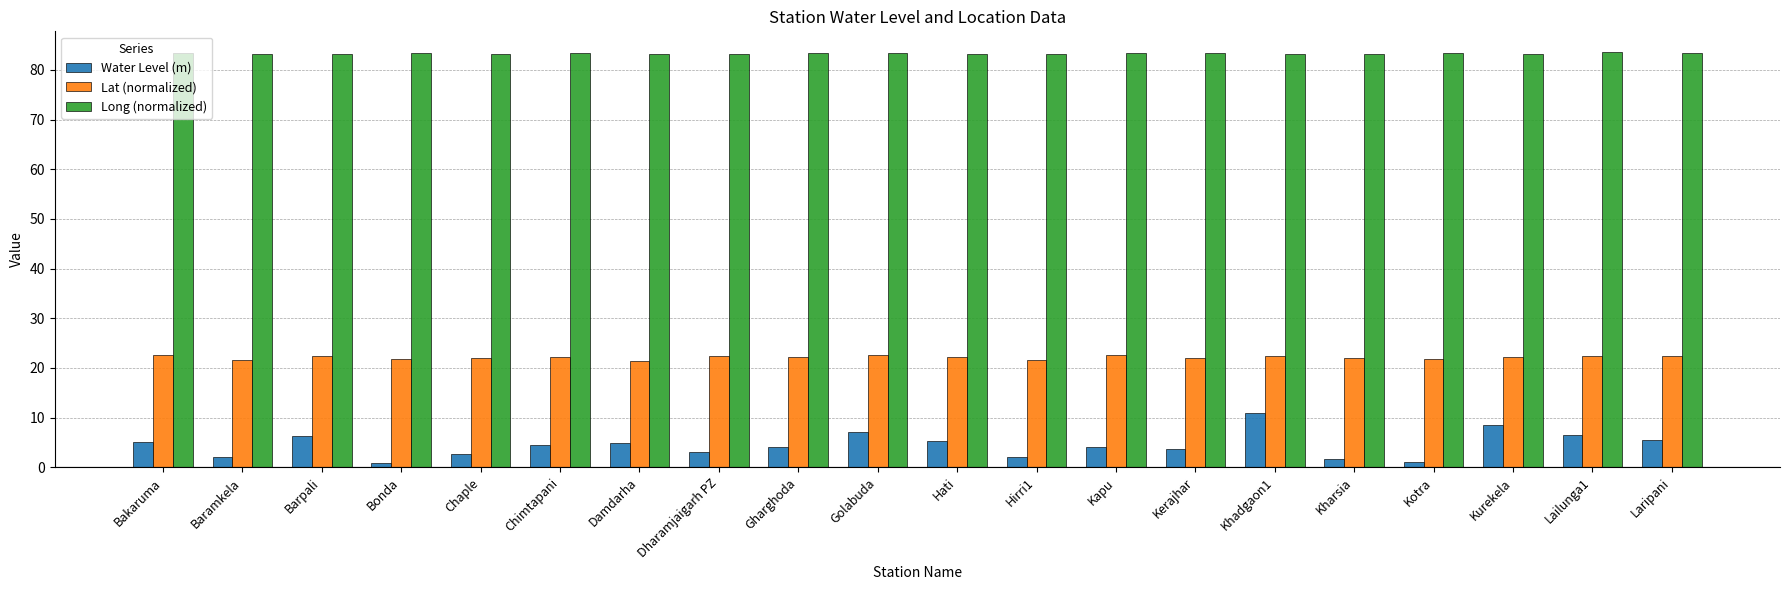

The Long (normalized) series shows 83.3 at Bonda. True or false?

True